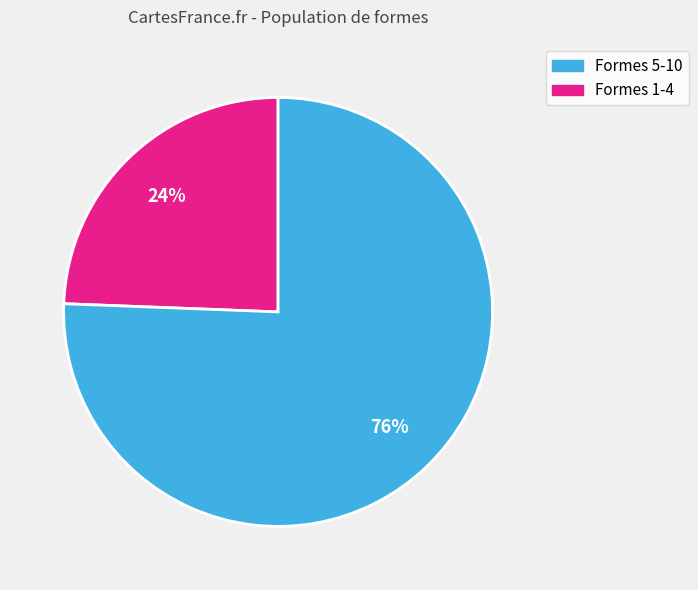

To the nearest percent, what is the average slice percentage?

50%